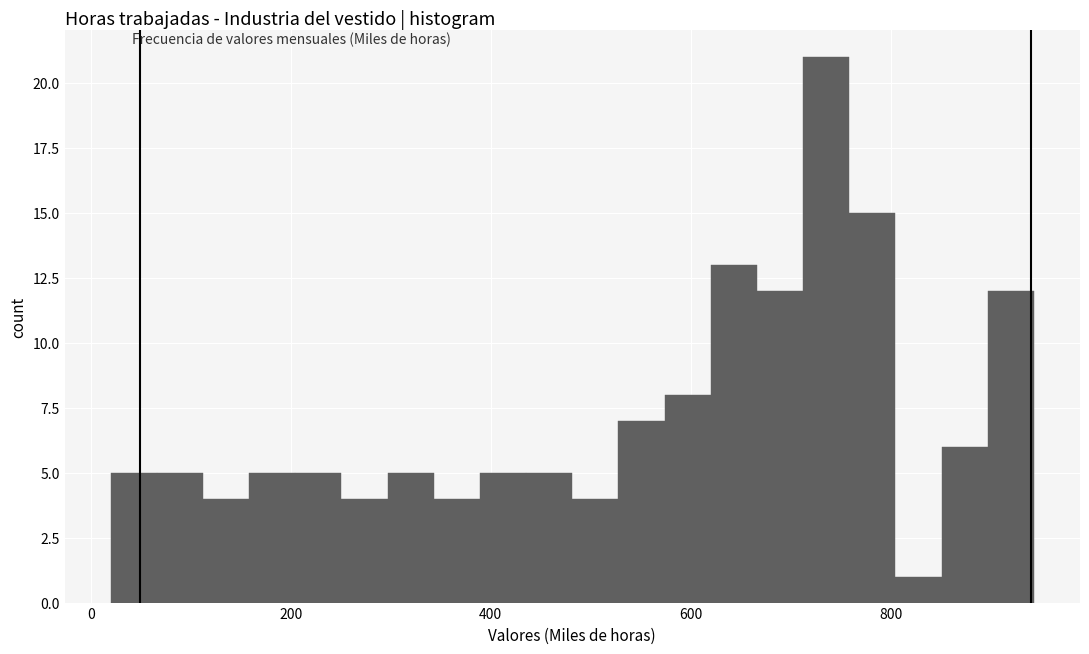

Around what value on the x-axis is the tallest bar? Give the approximate position of its centre, as read against the axis.

740